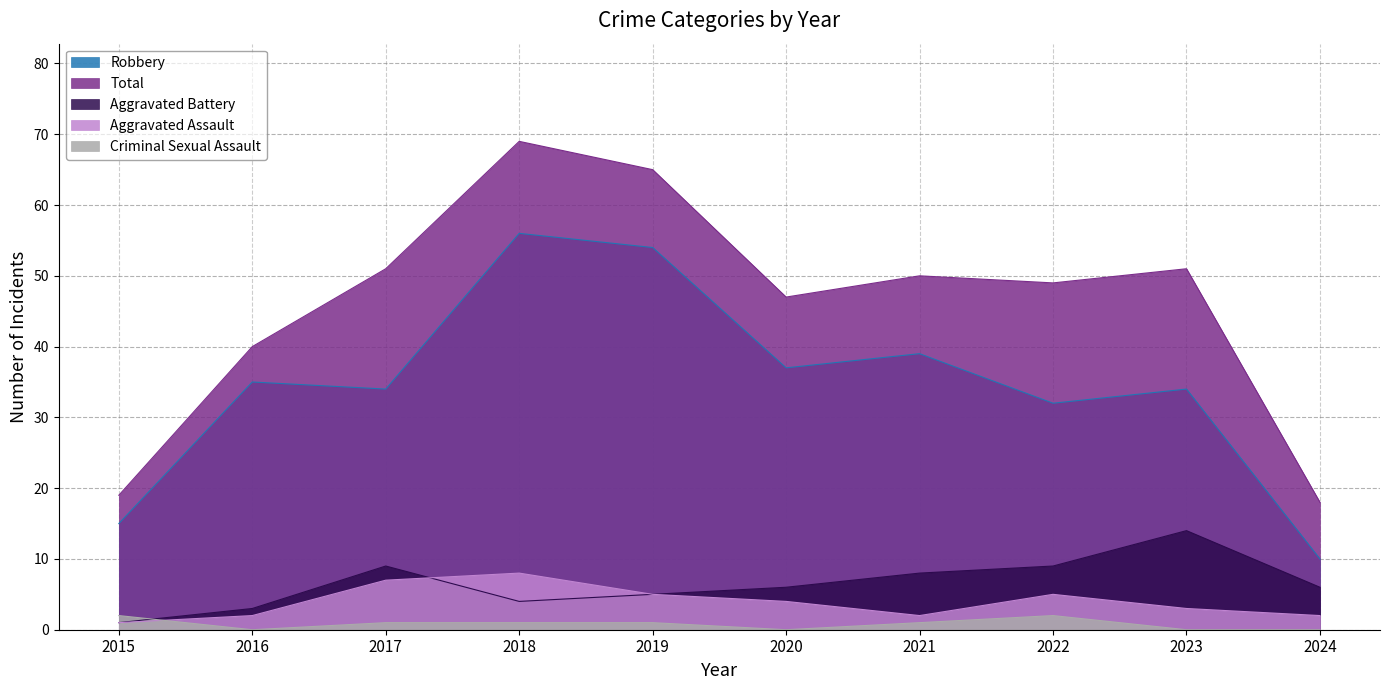

Rank the categories by Aggravated Battery value from lowest to highest.

2015, 2016, 2018, 2019, 2020, 2024, 2021, 2017, 2022, 2023